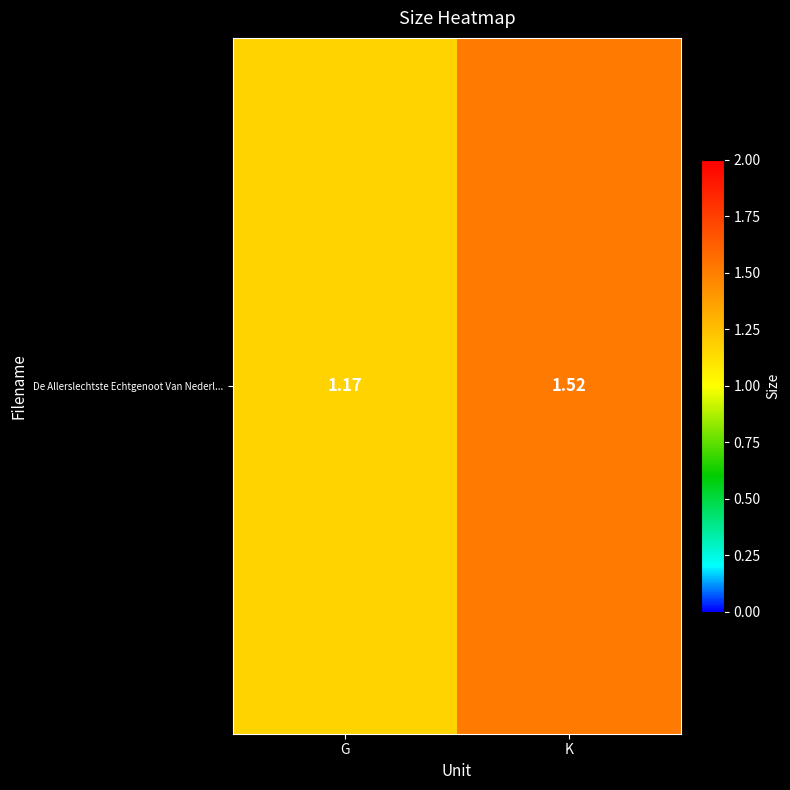

List the labels in order of value, smallest first.

G, K